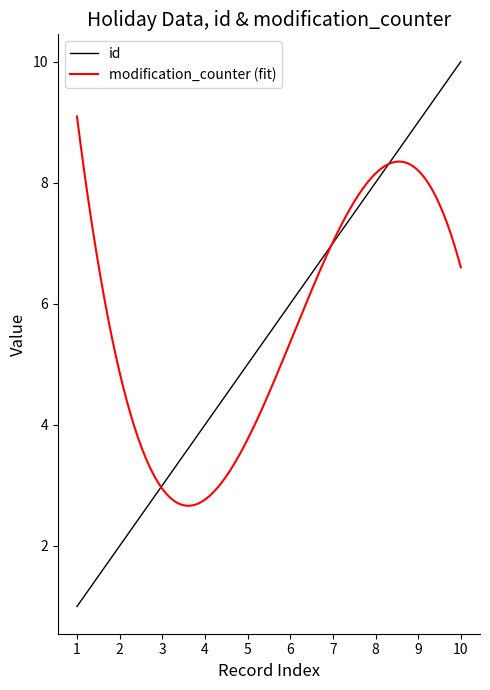

List the labels in order of id value, largest first.

10, 9, 8, 7, 6, 5, 4, 3, 2, 1